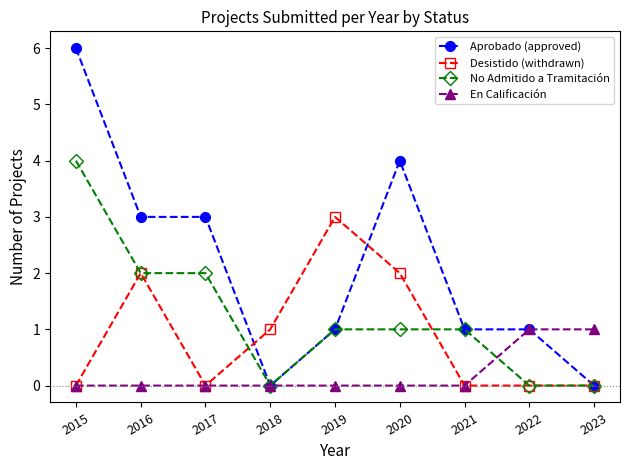

What is the difference between the highest and lowest values at 2019?

3